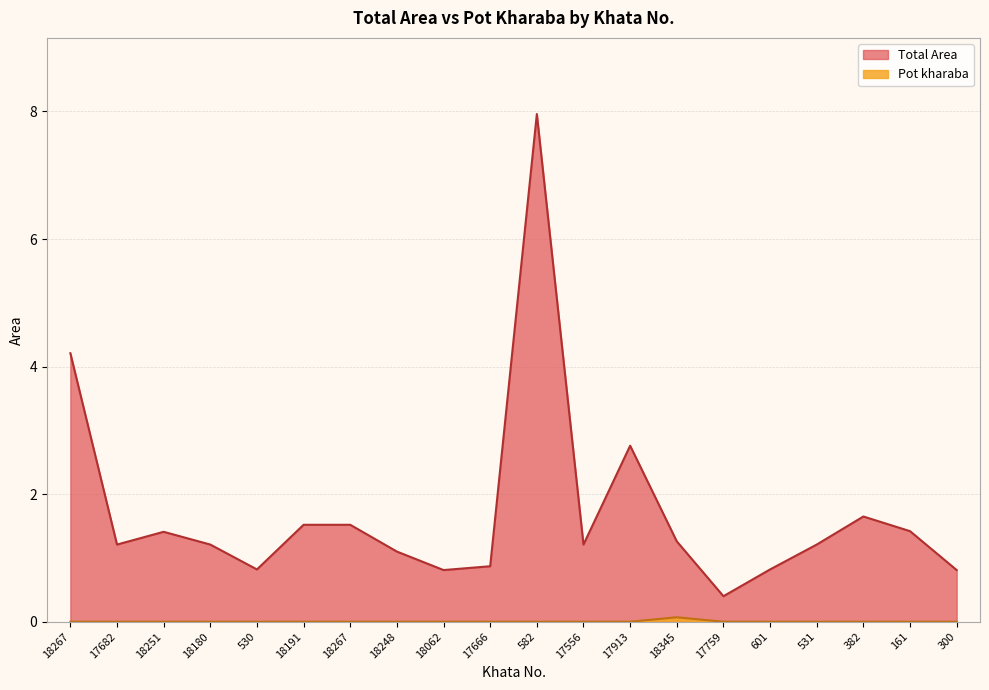

In Total Area, how many points are higher than both neighbors (excluding endpoints)?

4